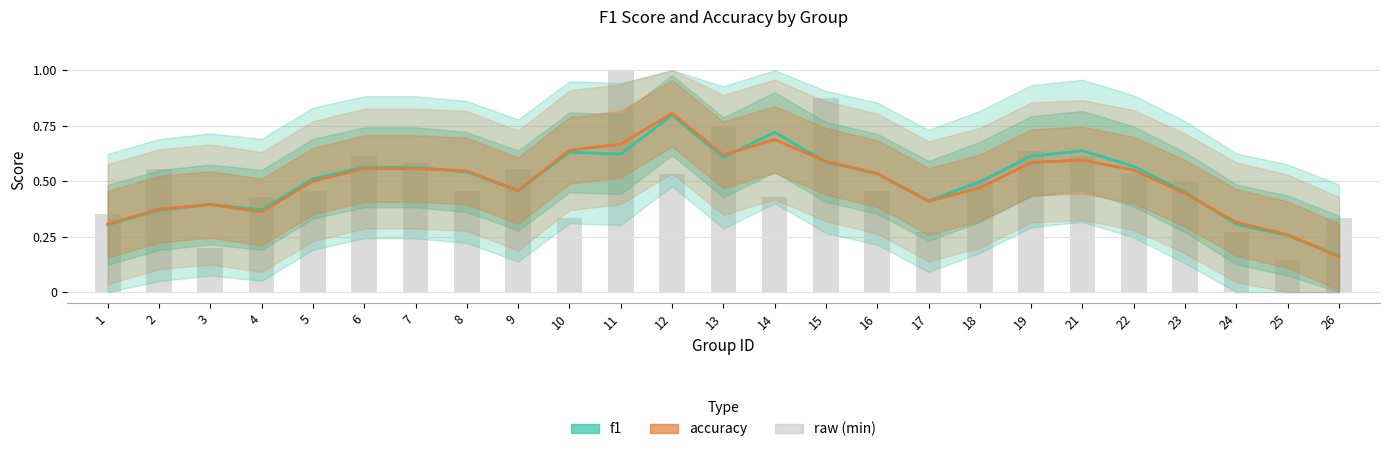

Is it true that f1 equals 0.2 at 26?

True